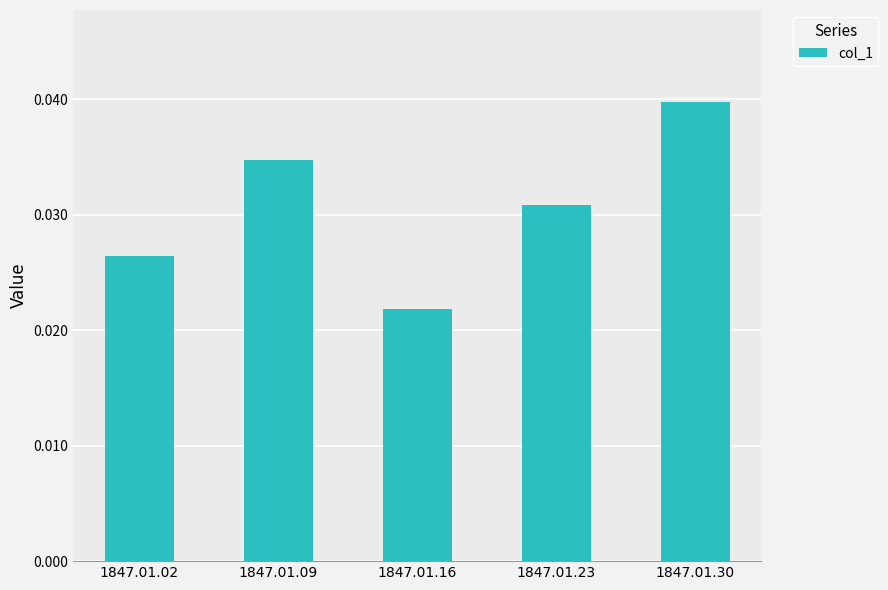

The value at 1847.01.30 is 0.1. True or false?

False